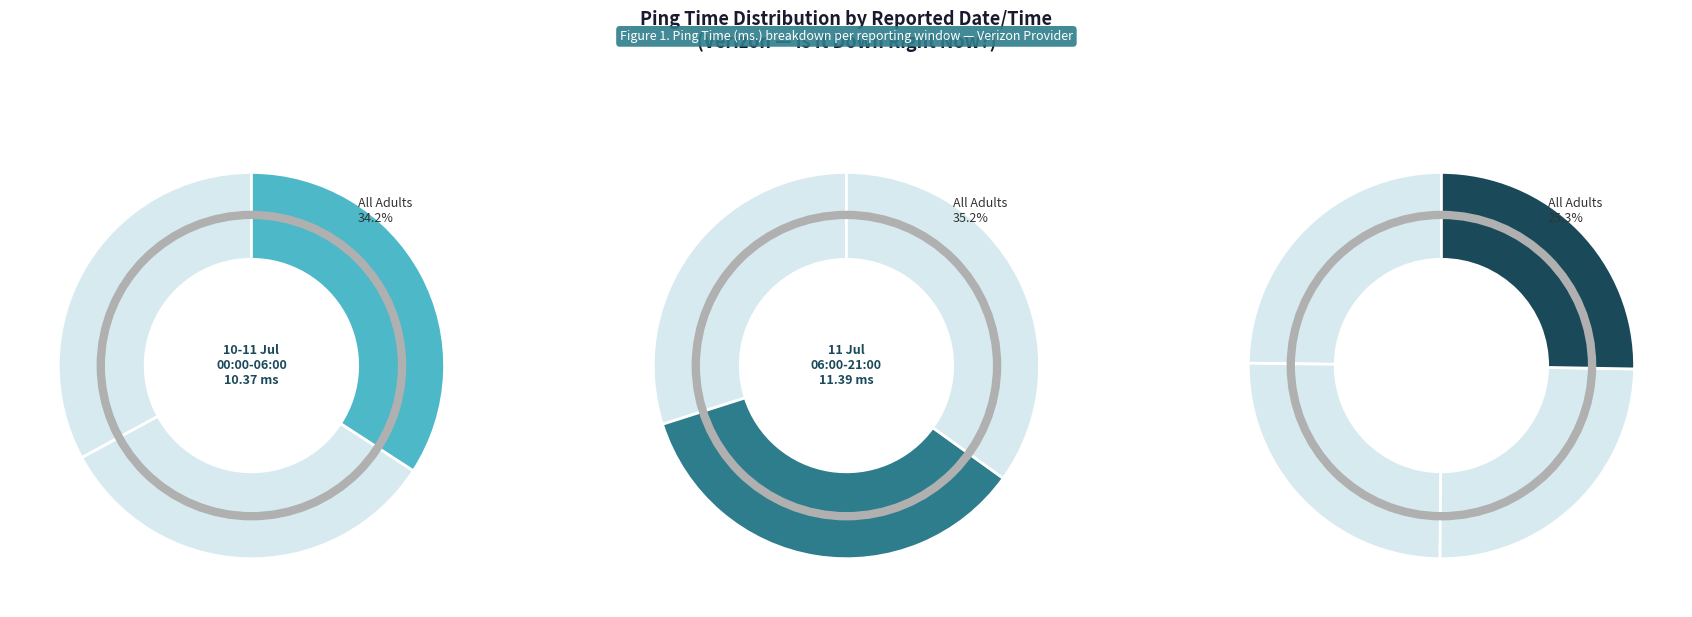

To the nearest percent, what is the difference between the largest and smallest slice percentages?

2%